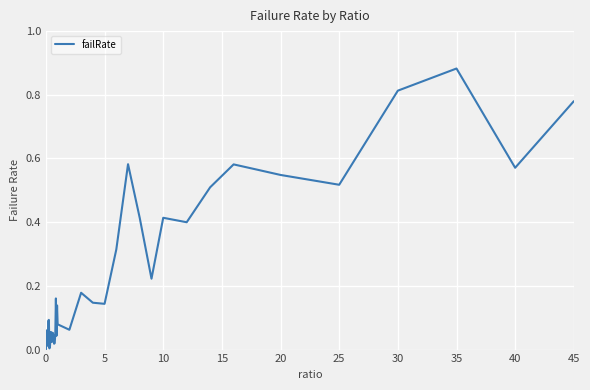

Does the chart display data point markers on the line(s)?

No